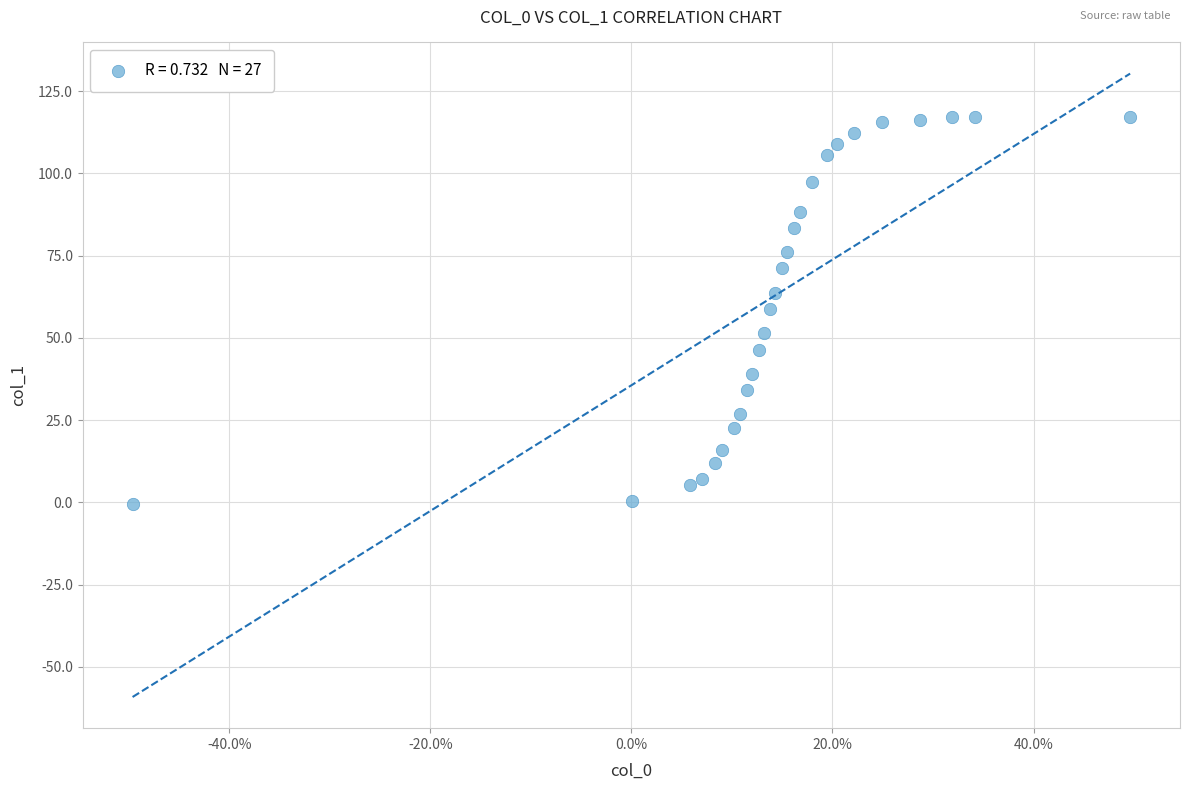

What is the range of X values (max minus min)?

1.0